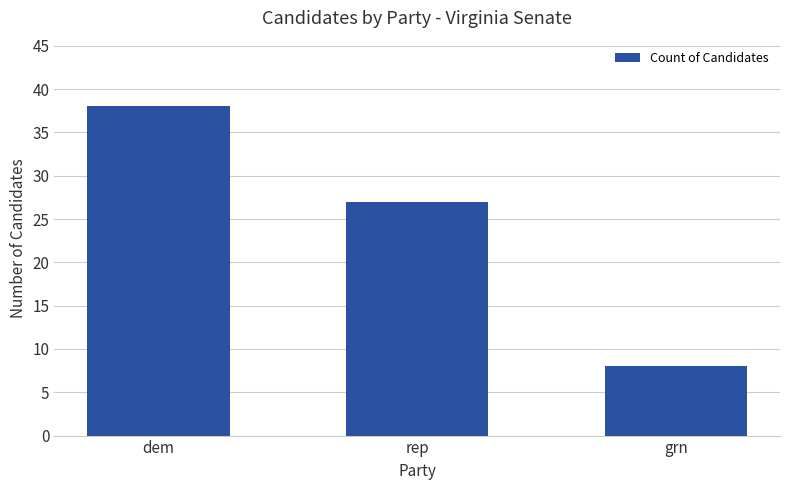

What is the difference between the maximum and minimum values?

30